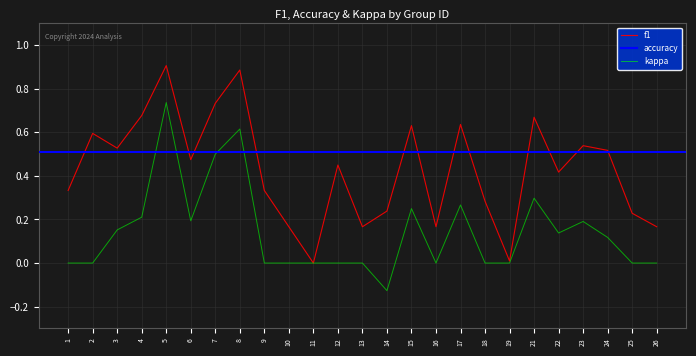

True or false: kappa and f1 cross at least once.

False